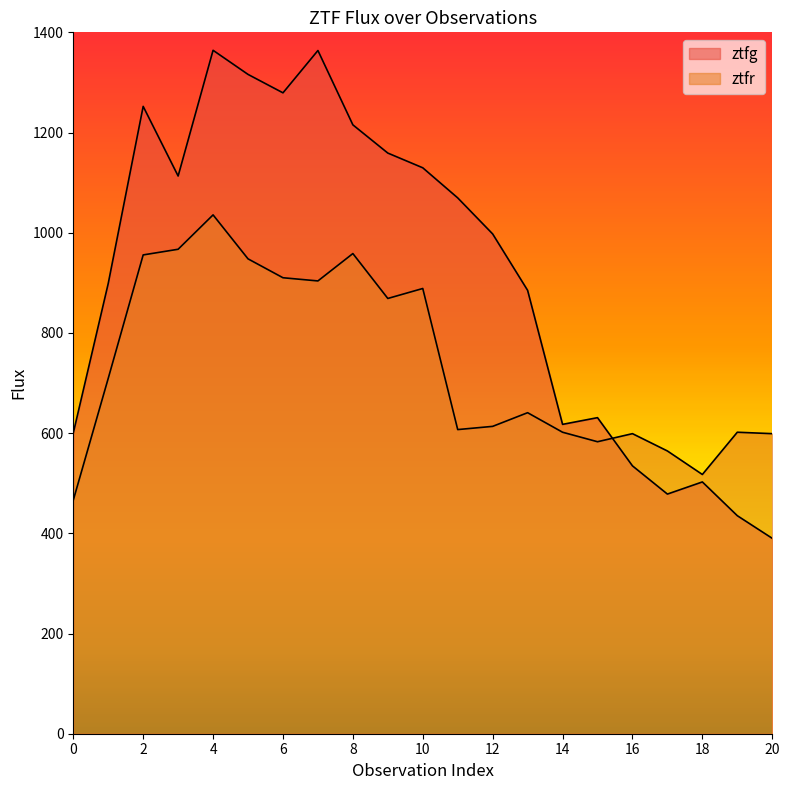

What is the average value of the ztfg series?

915.8